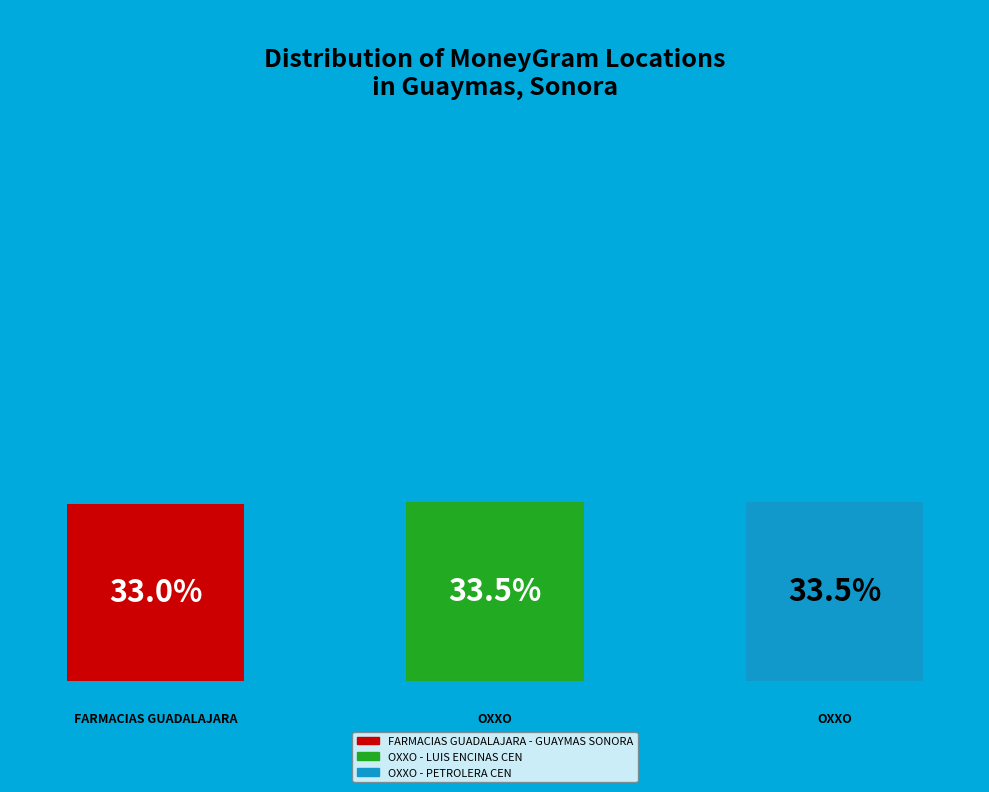

Is it true that OXXO - PETROLERA CEN is 24% of the pie?

False